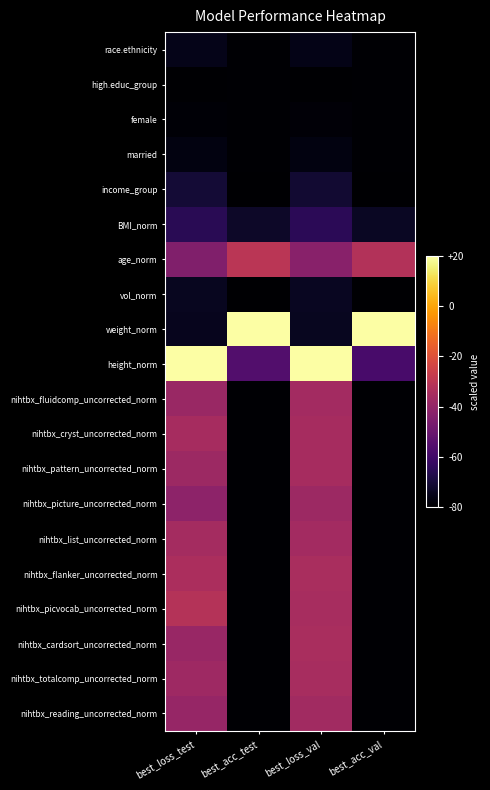

Which series has the largest range (max minus min)?

weight_norm